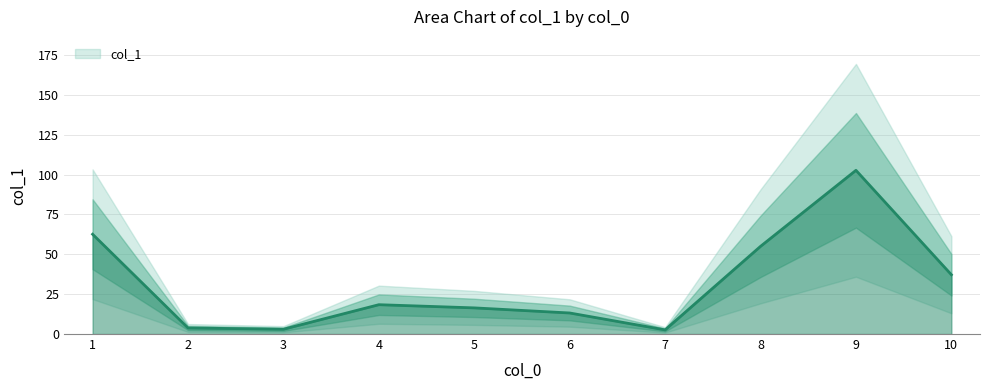

What is the average value?

31.5